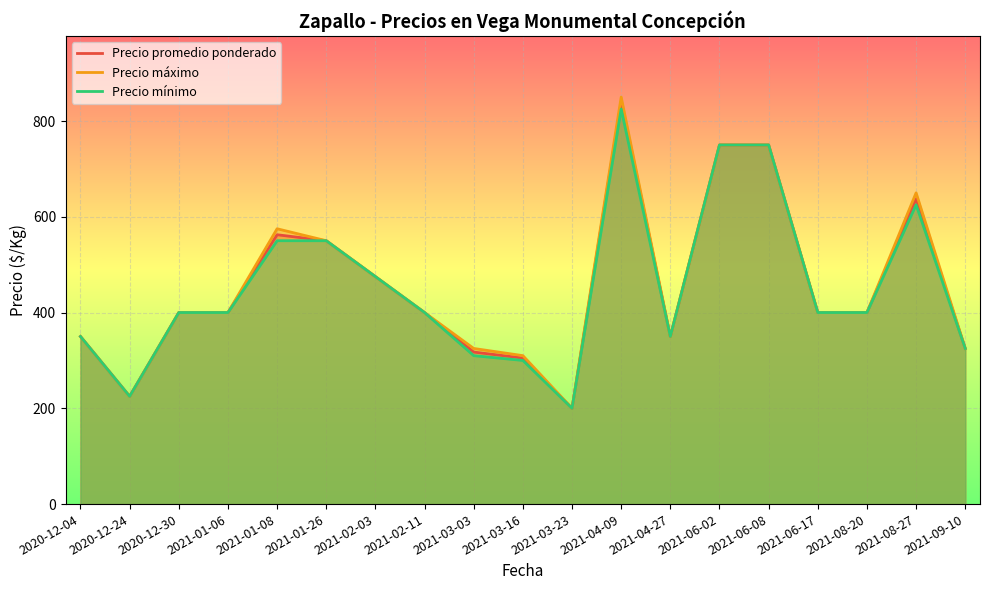

Read the Precio mínimo value at 2021-02-03.

475.0